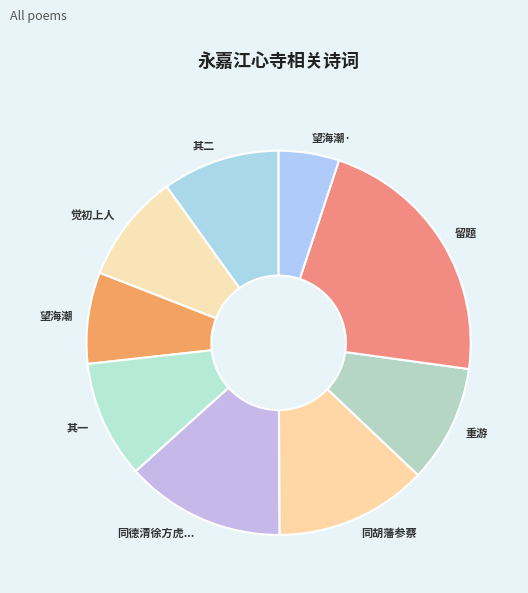

Is 留题 the majority of the pie?

No